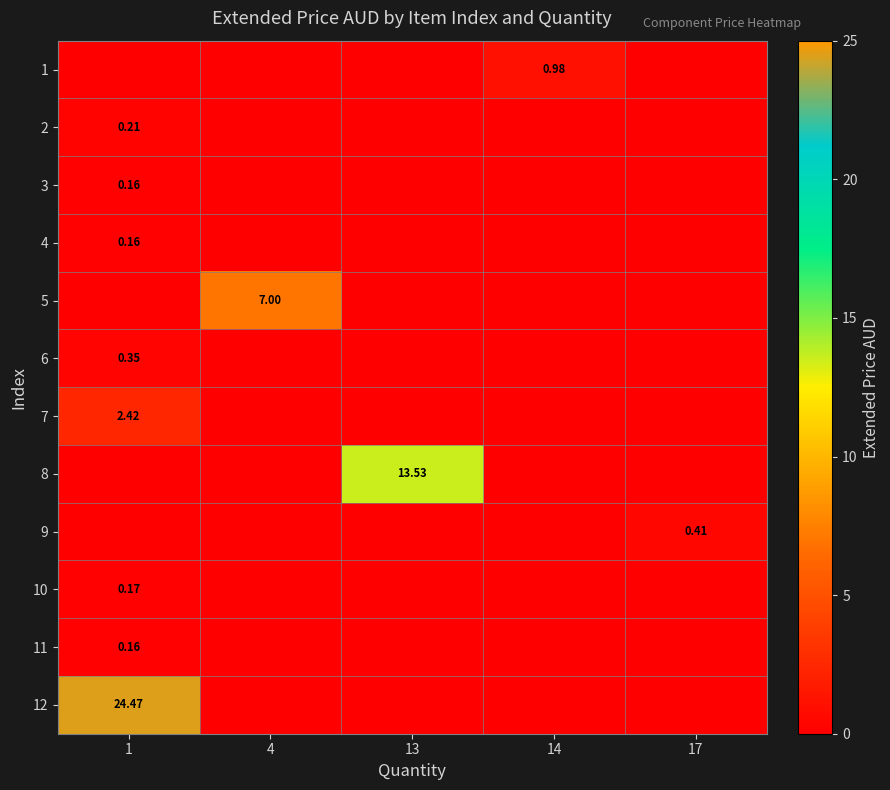

What is the maximum value for row_1?

0.2